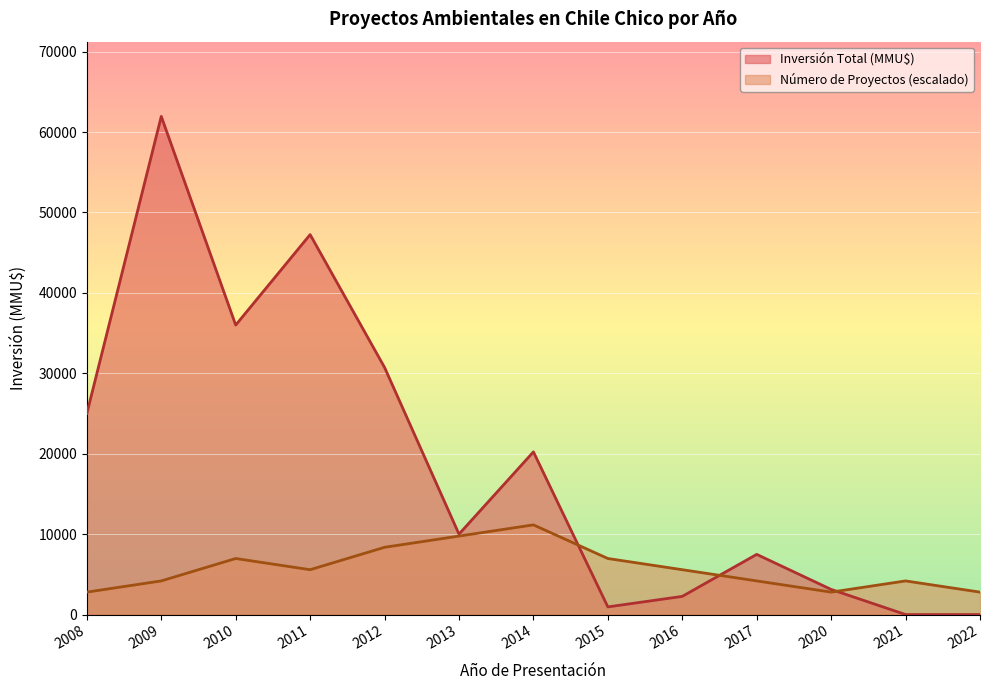

True or false: Número de Proyectos has more than 0 points higher than both neighbors.

True